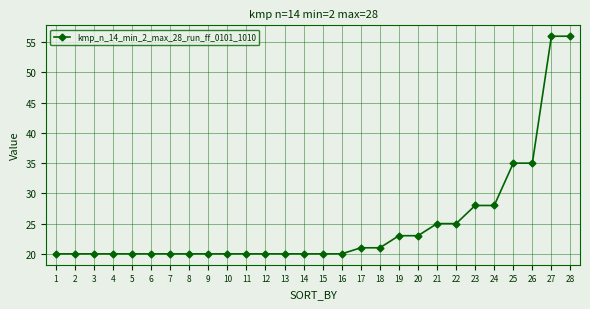

What is the smallest value displayed?

20